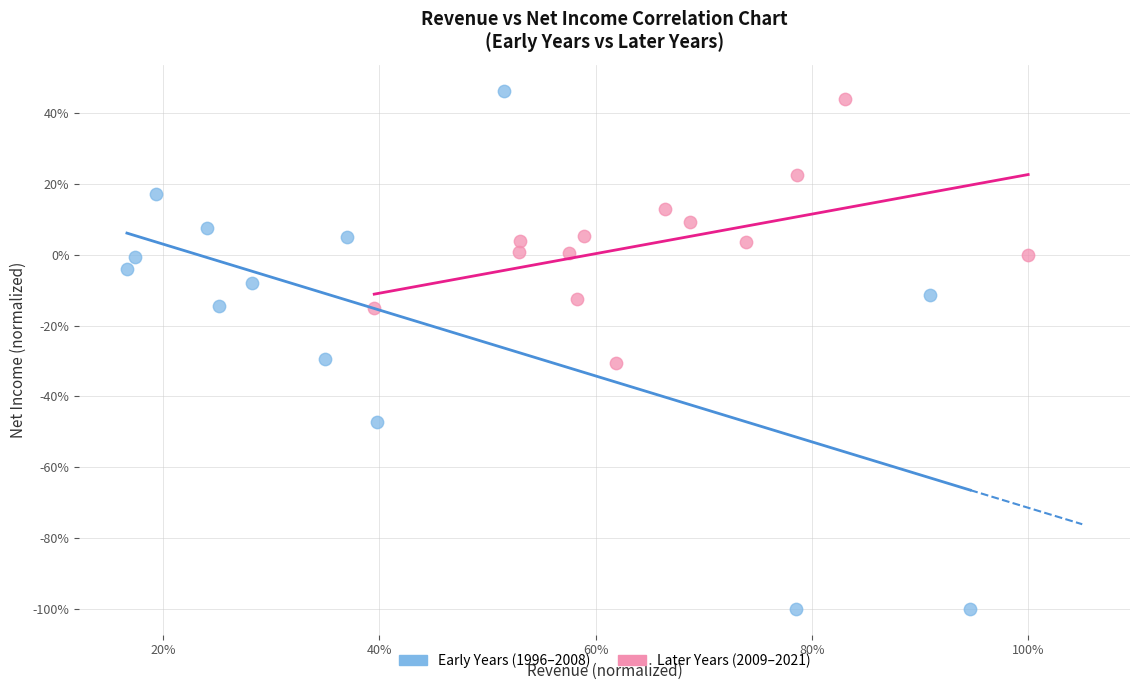

Which series contains the highest Y value?

Early Years (1996–2008)